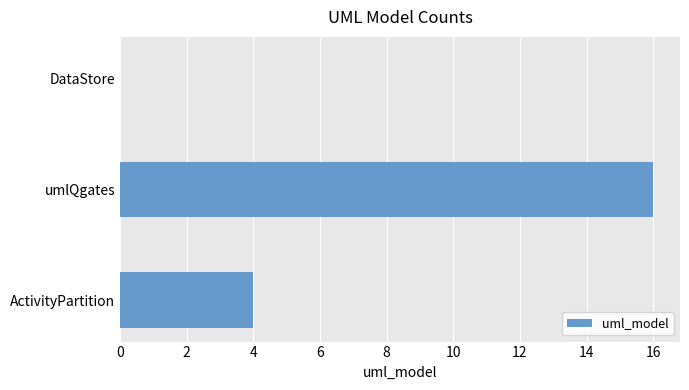

Is it true that the value at umlQgates is 5?

False